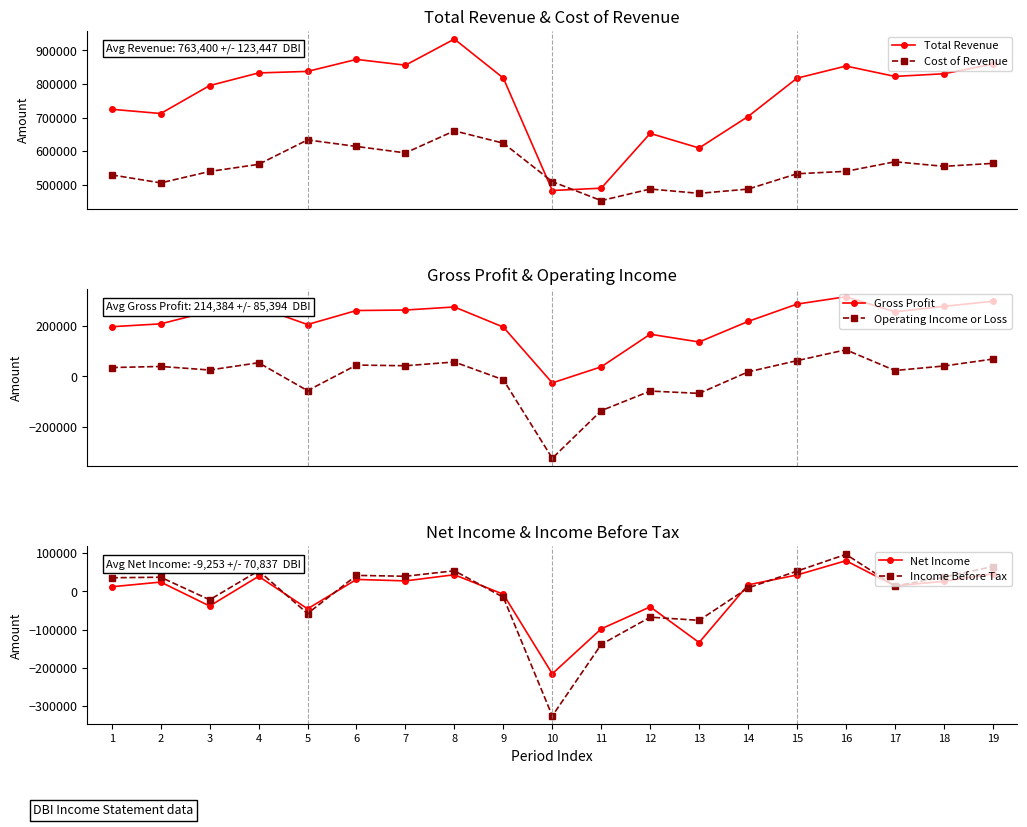

Reading left to right, what are all the values shown in this chart?

Total Revenue: 724700	712100	795300	833000	837500	873300	856000	933800	817700	482800	489700	652900	609400	703200	817300	853500	822600	830500	859300
Cost of Revenue: 529300	505500	539500	560700	633500	614000	594800	660500	623800	509200	452700	487200	474300	487000	532700	539900	568400	554800	563600
Gross Profit: 195400	206600	255800	272300	204000	259300	261200	273300	193900	-26400	37000	165700	135100	216200	284600	313700	254200	275700	295700
Operating Income or Loss: 34200	38500	24500	53100	-57100	44000	41300	56100	-14100	-323900	-136000	-58600	-67800	17100	61400	104300	22500	40300	67600
Net Income: 12000	24300	-38400	39300	-45700	31200	27400	43500	-7600	-215900	-98200	-40600	-134000	17000	42900	80200	14400	26200	46200
Income Before Tax: 35600	37000	-22100	53900	-58100	41800	39500	53900	-15500	-326200	-139000	-67600	-75900	9000	53100	96800	14200	37400	64900